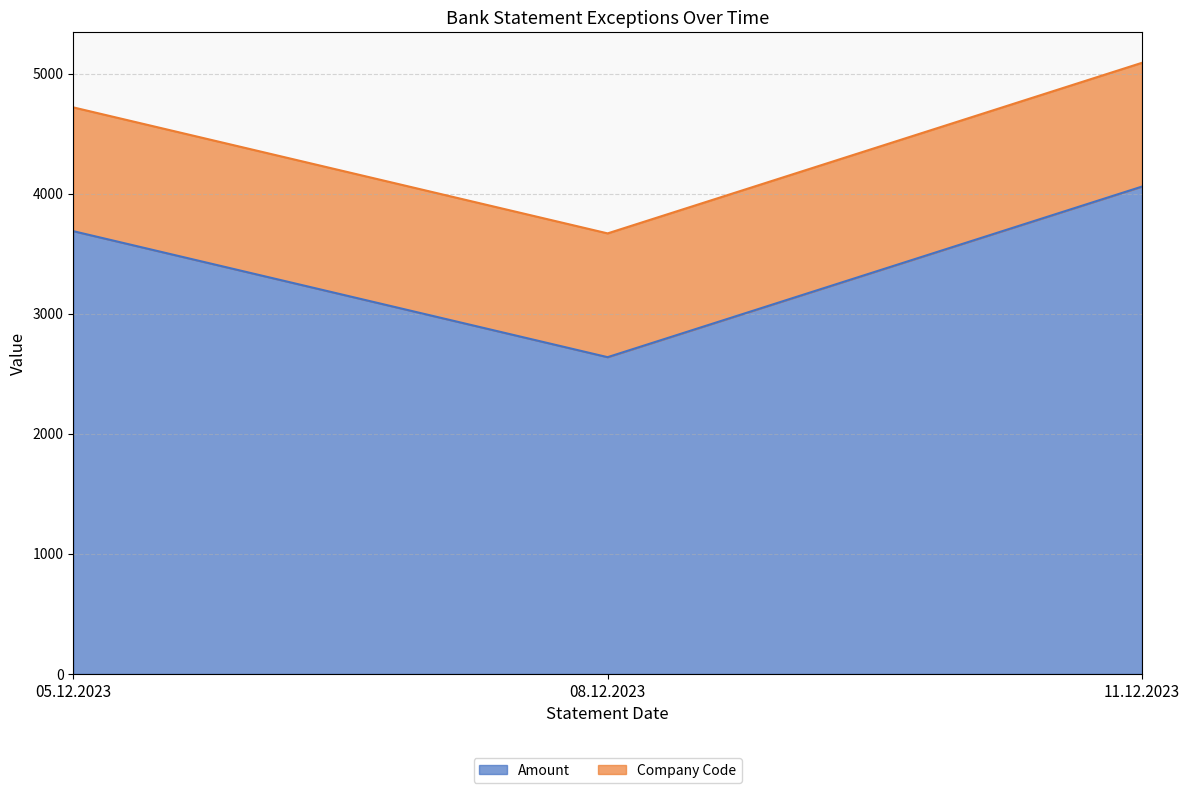

What is the difference between the maximum and minimum values?

1420.8